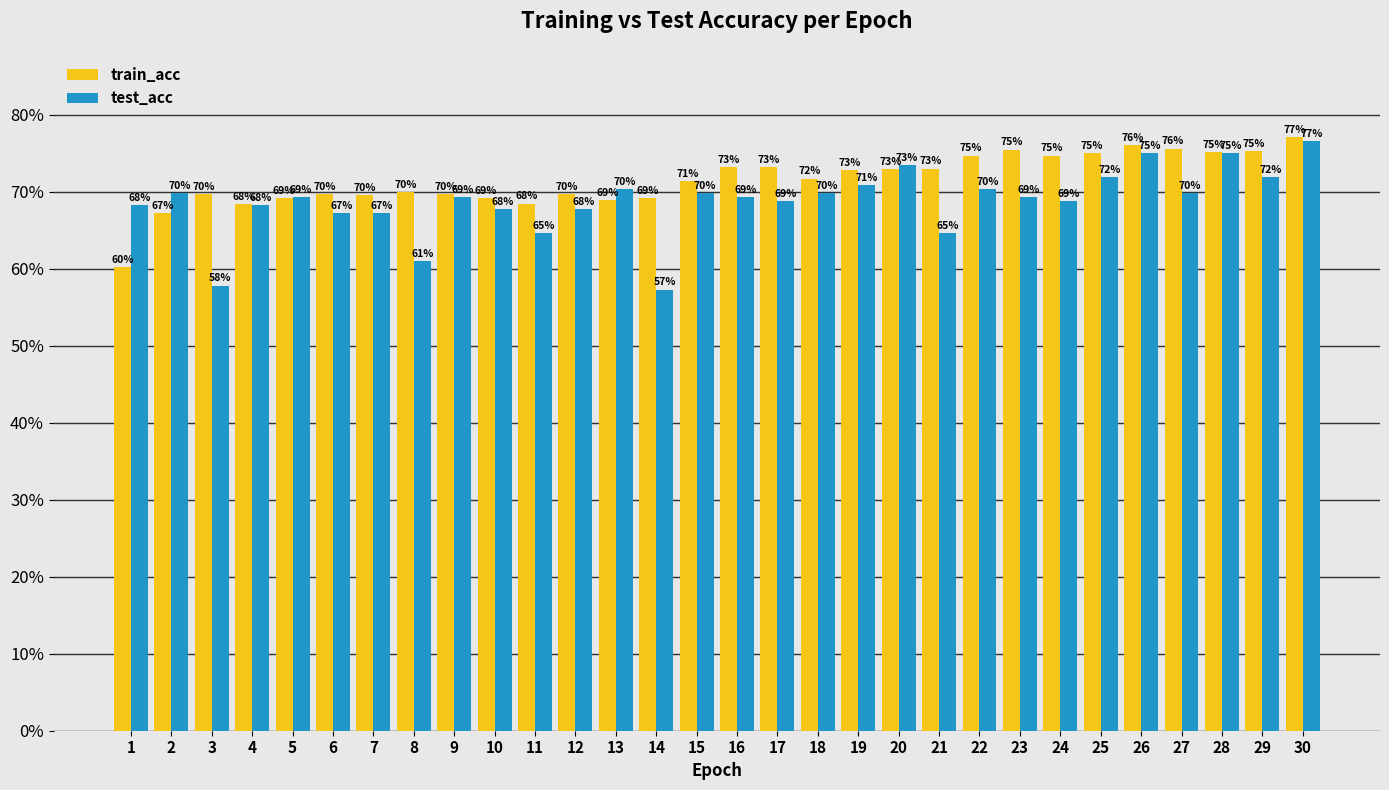

Between 19 and 29, which is larger?

29